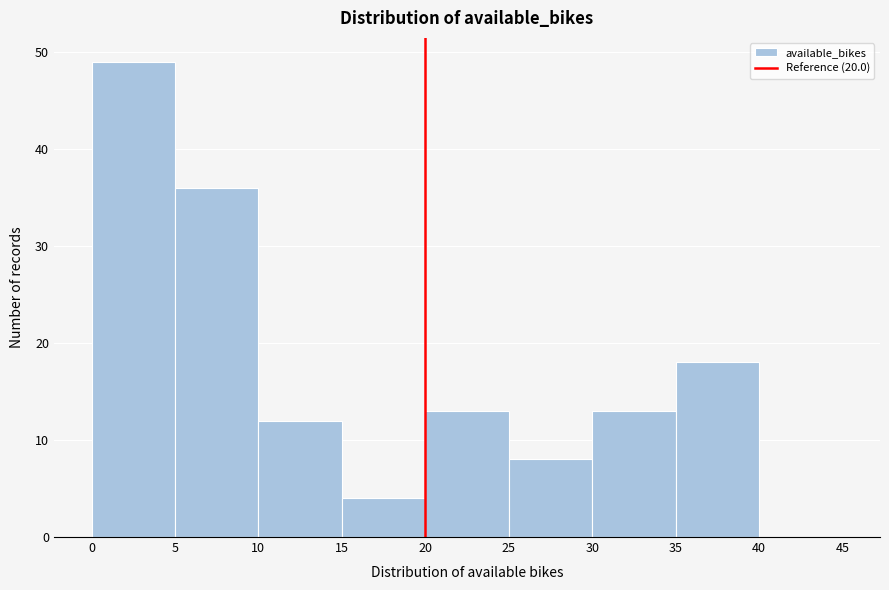

Reading left to right, transcribe this chart: for each bar, give the range it covers on the x-axis and its height. The values are not printed on the chart, so give them approximately, as read against the axis.

0 to 5: 49
5 to 10: 36
10 to 15: 12
15 to 20: 4
20 to 25: 13
25 to 30: 8
30 to 35: 13
35 to 40: 18
40 to 45: 0